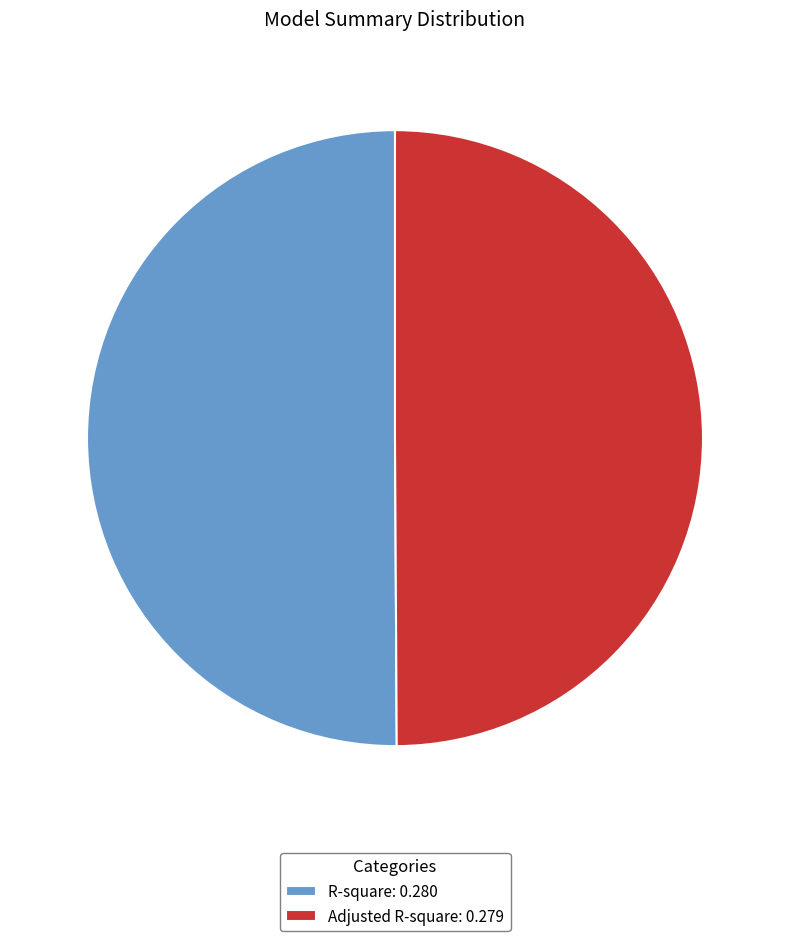

Is the sum of R-square: 0.280 and Adjusted R-square: 0.279 greater than half?

Yes